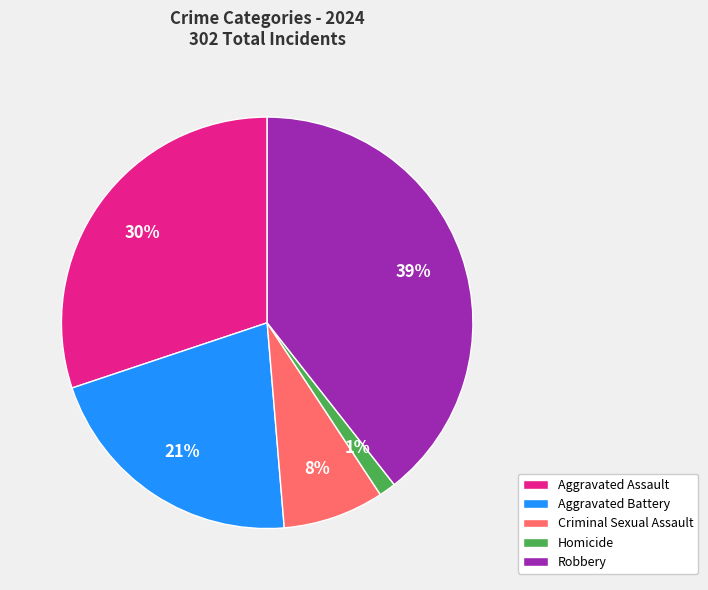

To the nearest percent, what is the average slice percentage?

20%